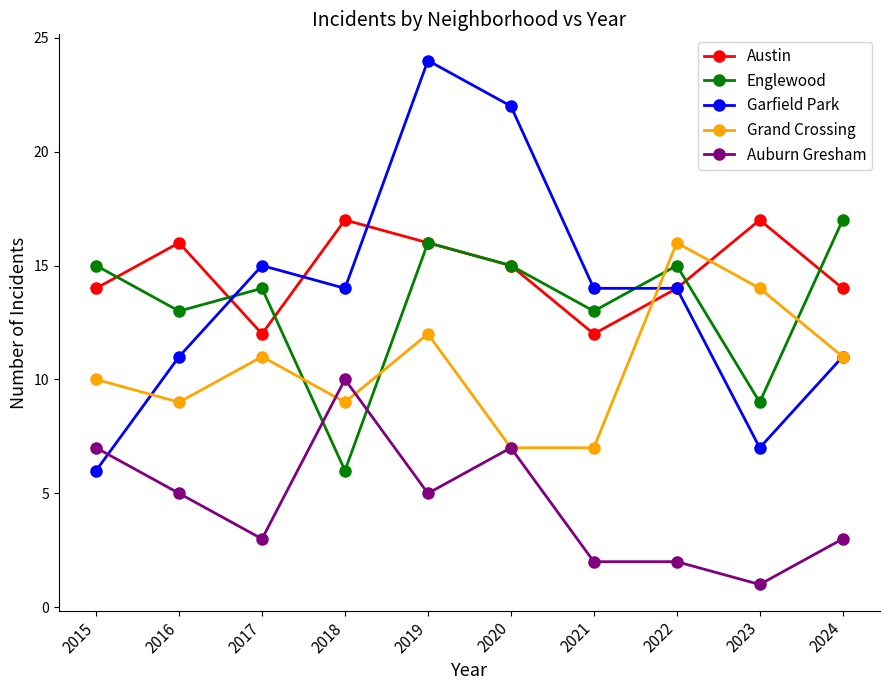

How many Auburn Gresham values are between 2 and 7?

8